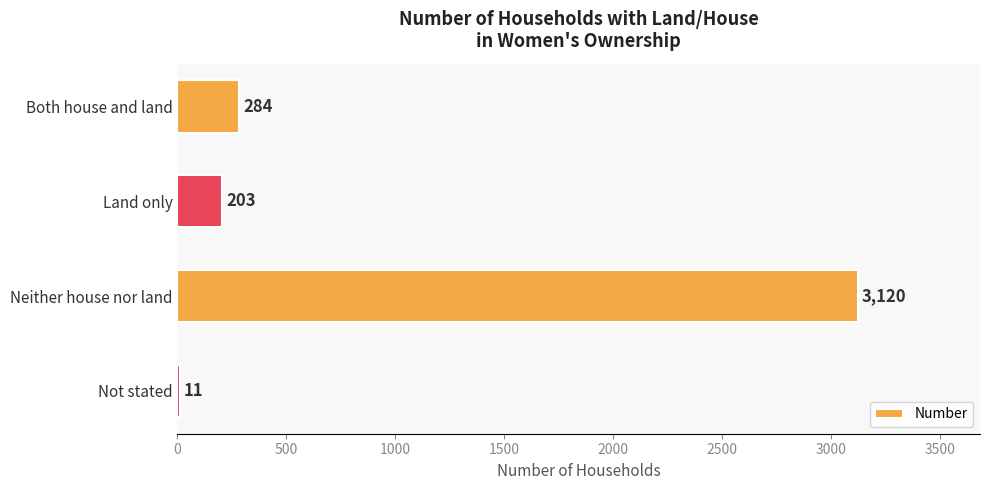

Reading top to bottom, list all the values displayed in this chart.

Both house and land=284	Land only=203	Neither house nor land=3120	Not stated=11